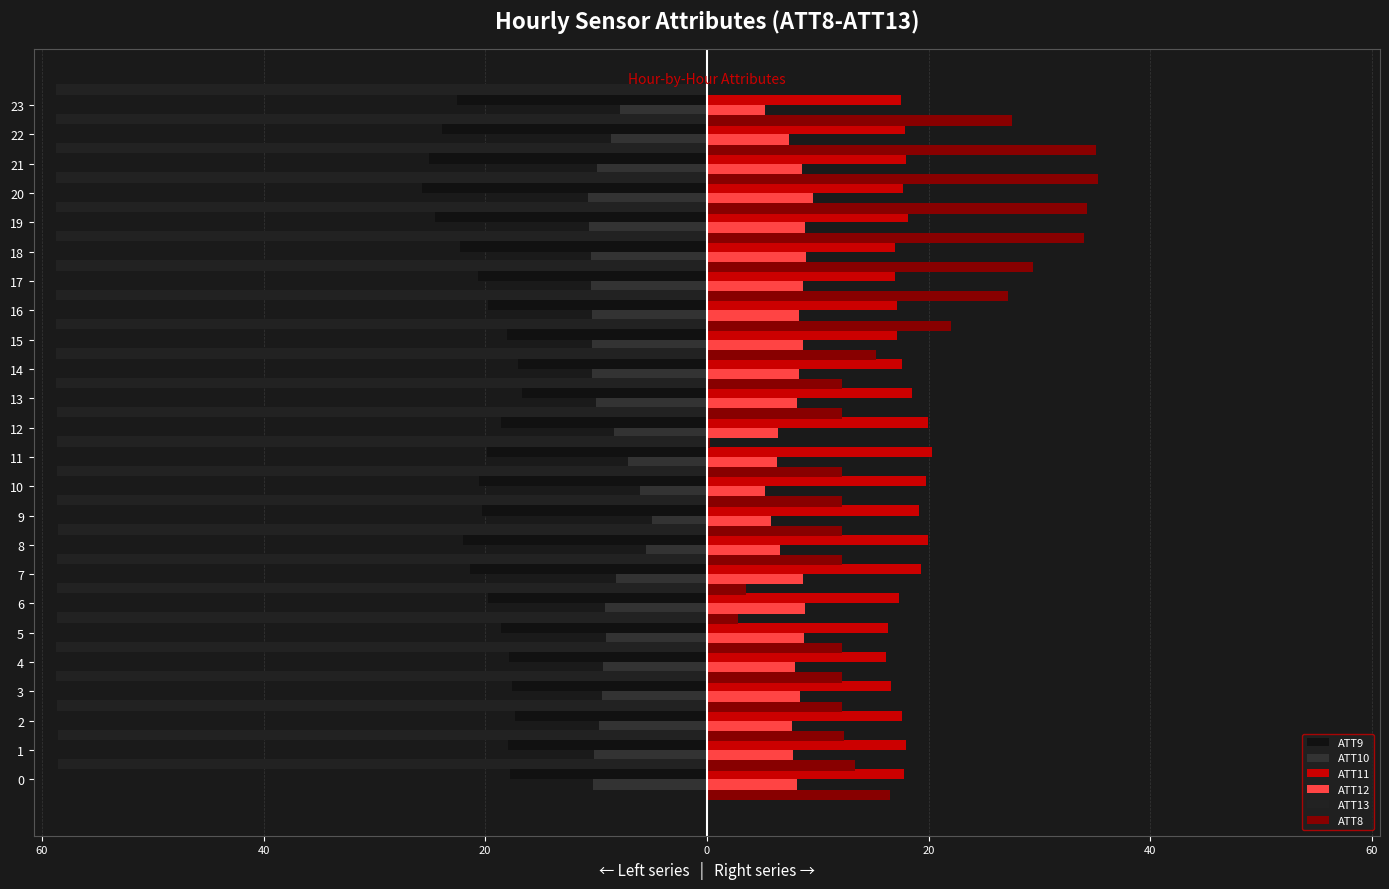

What is the maximum value for ATT8?

35.3